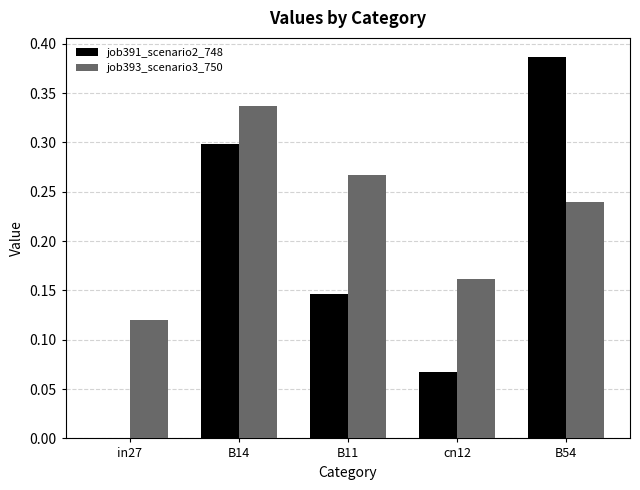

Which series changed the most between in27 and B54?

job391_scenario2_748